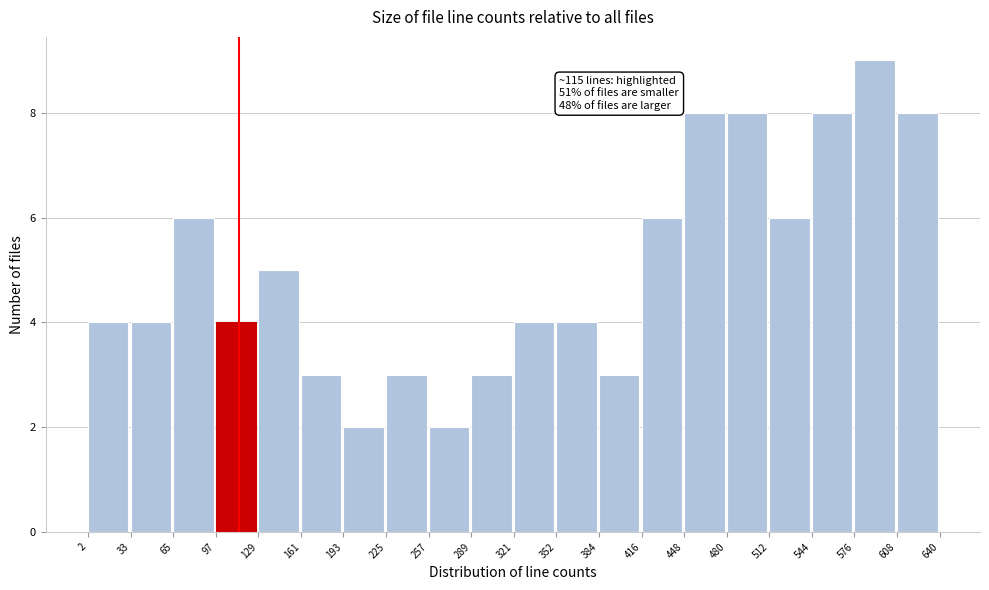

Over which range of the x-axis is the bar tallest?

576 to 608